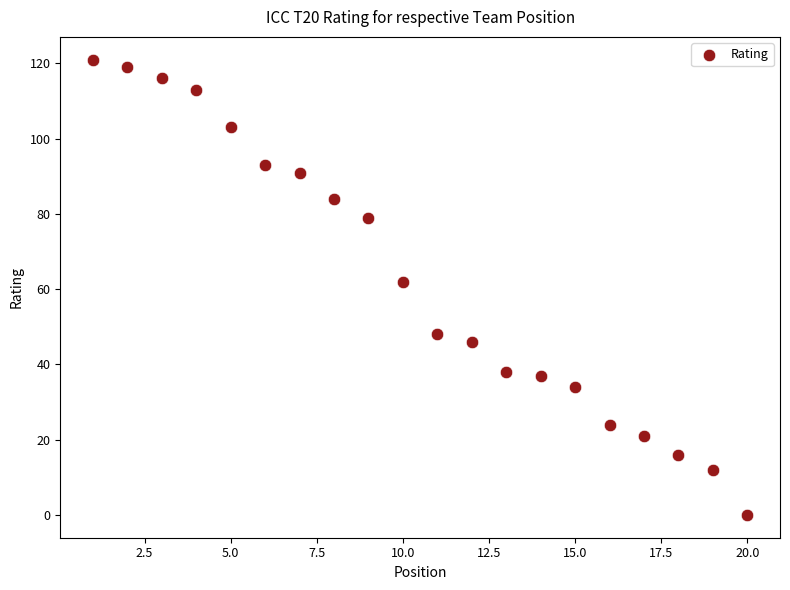

What is the range of Y values (max minus min)?

121